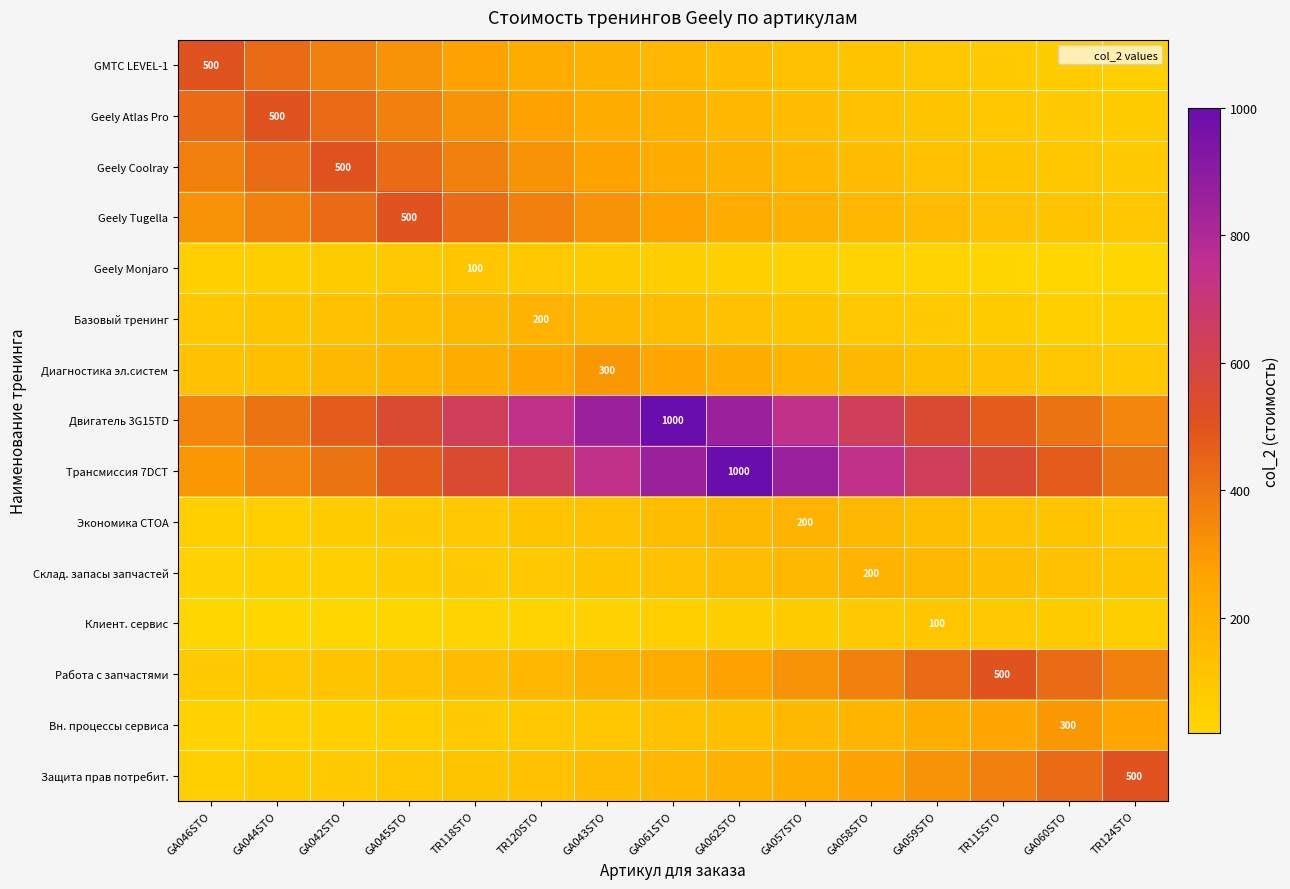

At which label does Geely Coolray reach its minimum?

TR124STO